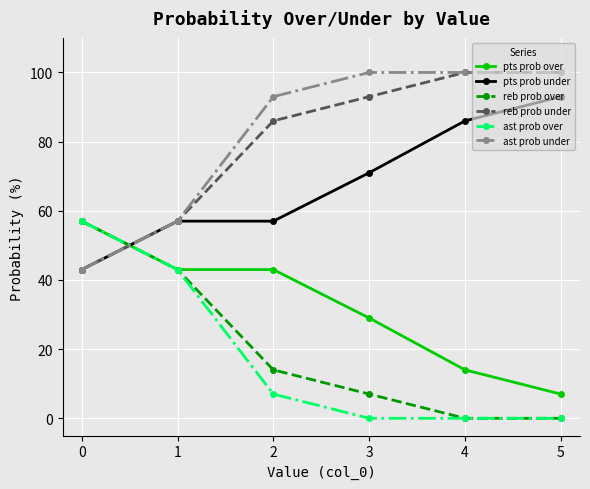

How many ast prob under values are between 57 and 100?

5